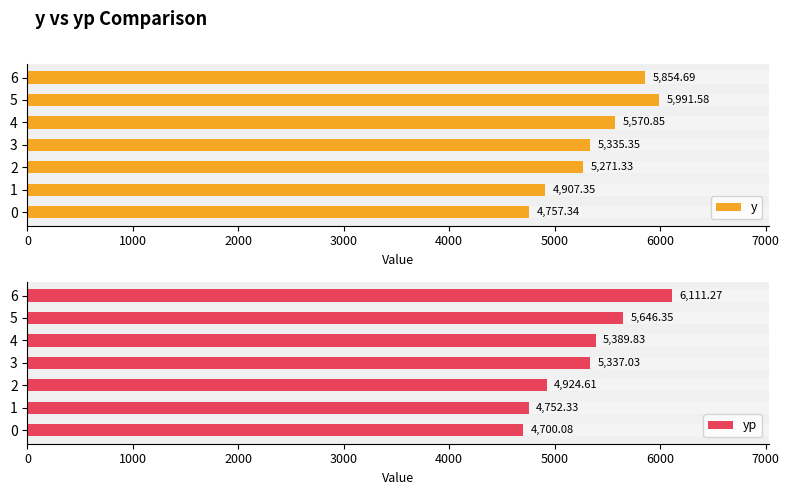

At how many categories does at least one series exceed 6091?

1